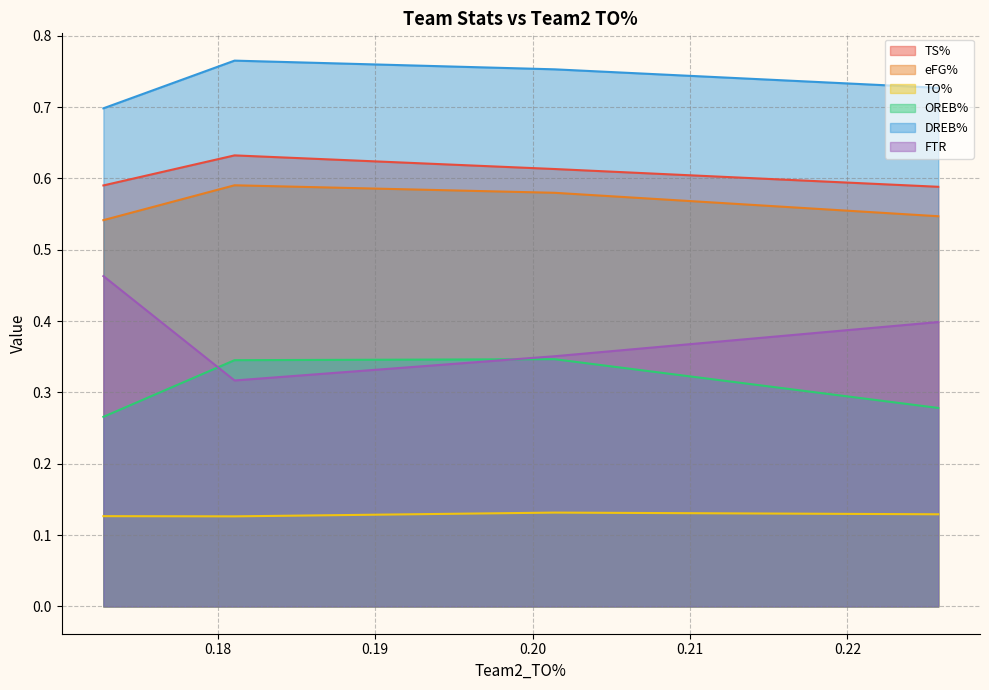

List the series in order of their peak value, lowest first.

TO%, OREB%, FTR, eFG%, TS%, DREB%